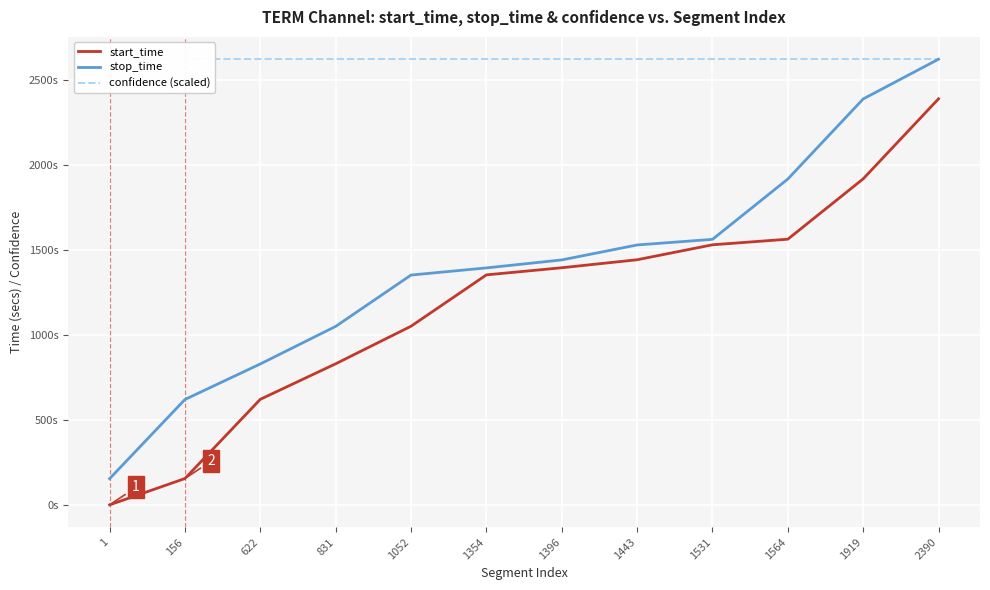

True or false: start_time and confidence (scaled) cross at least once.

False